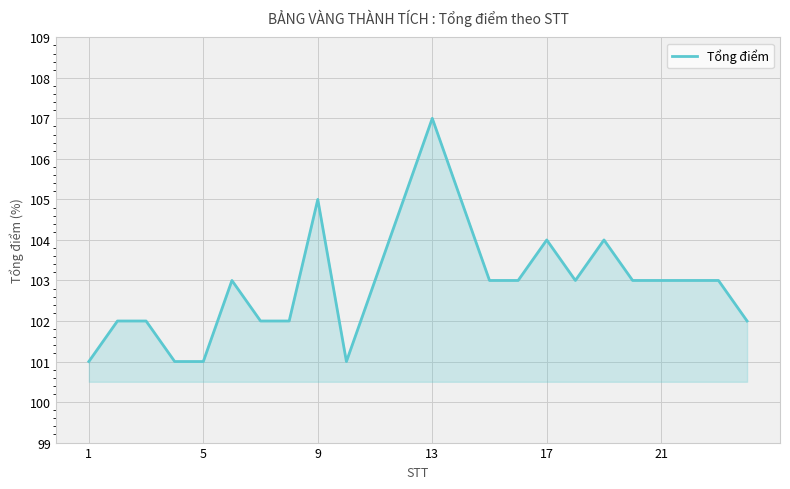

What is the difference between the maximum and minimum values?

6